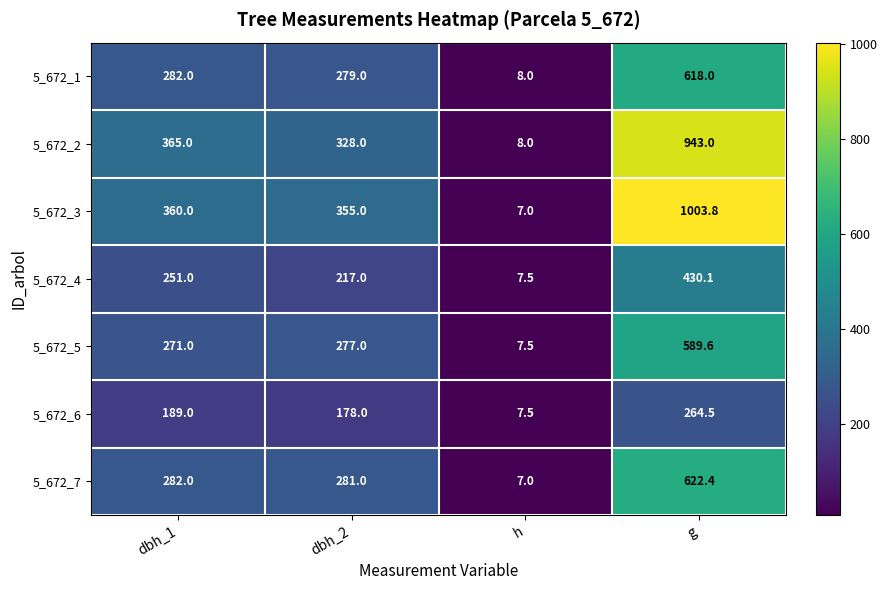

The value of 5_672_4 at dbh_2 is 217.0. True or false?

True